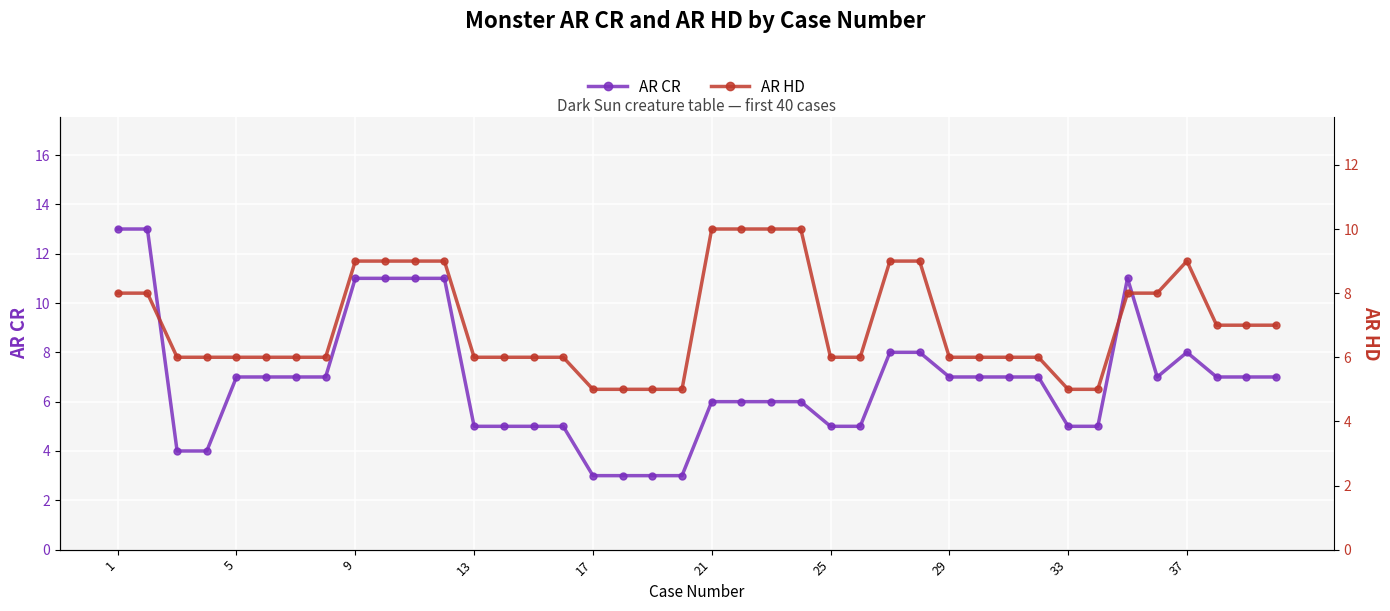

True or false: AR HD and AR CR intersect in this chart.

True